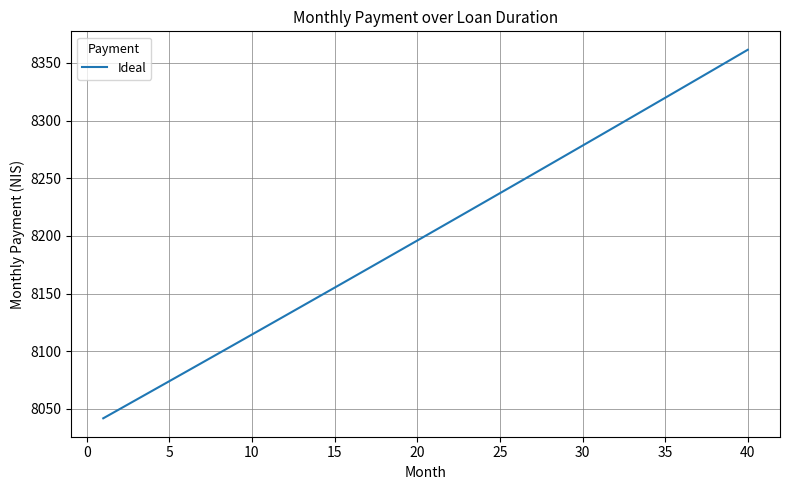

What is the difference between the maximum and minimum values?

319.7